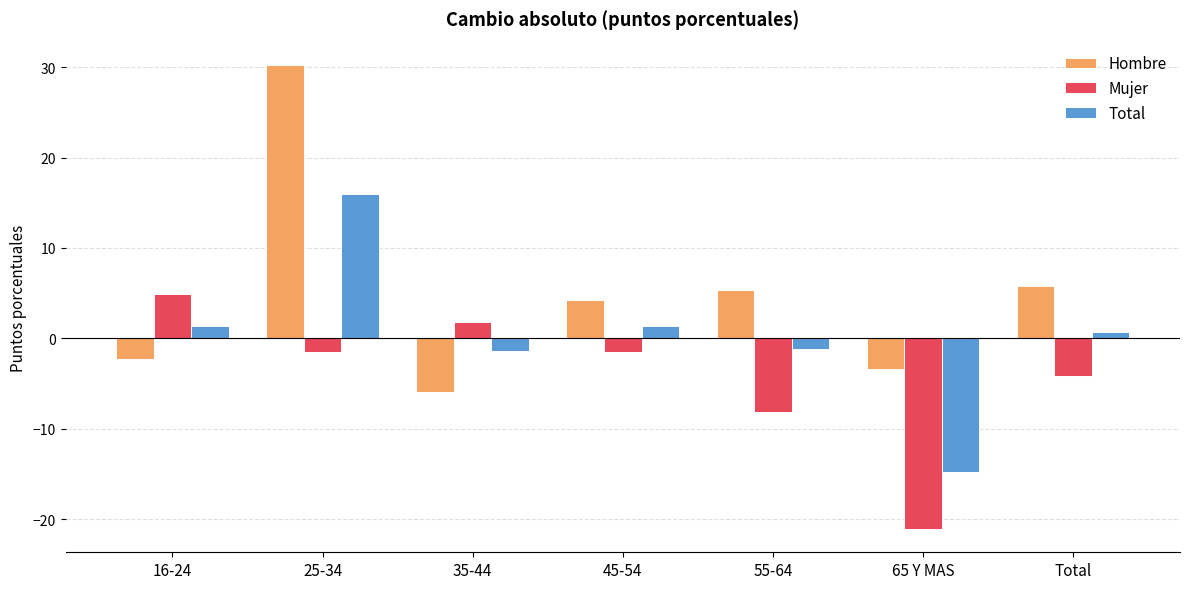

Is it true that Mujer equals -4.2 at Total?

True